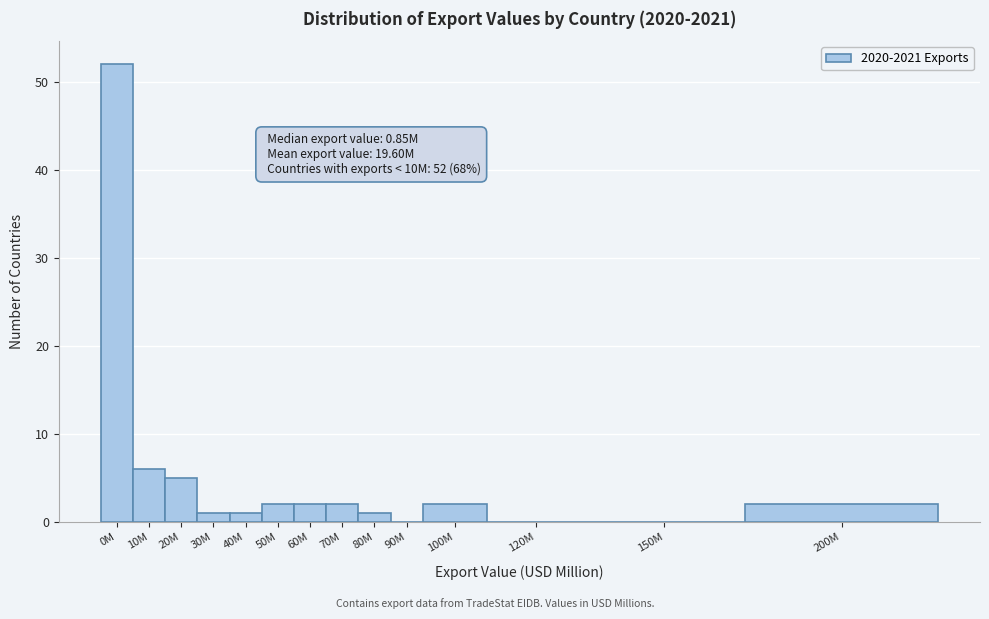

Reading right to left, transcribe all the data shown in this chart.

200M=2	150M=0	120M=0	100M=2	90M=0	80M=1	70M=2	60M=2	50M=2	40M=1	30M=1	20M=5	10M=6	0M=52